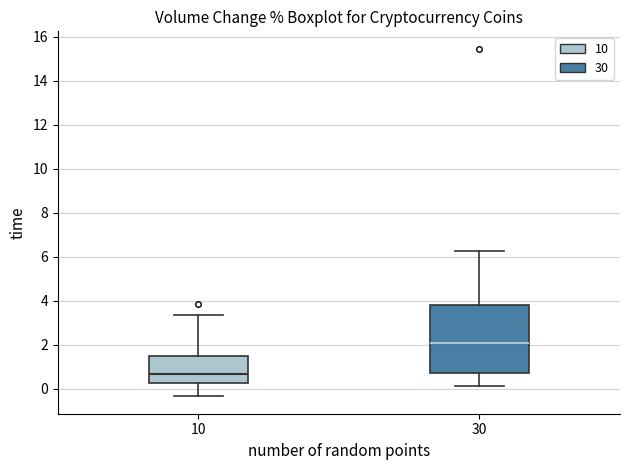

Where does the lower whisker of the box at x = 10 end on the y-axis? The values are not printed on the chart, so give them approximately, as read against the axis.

-0.4